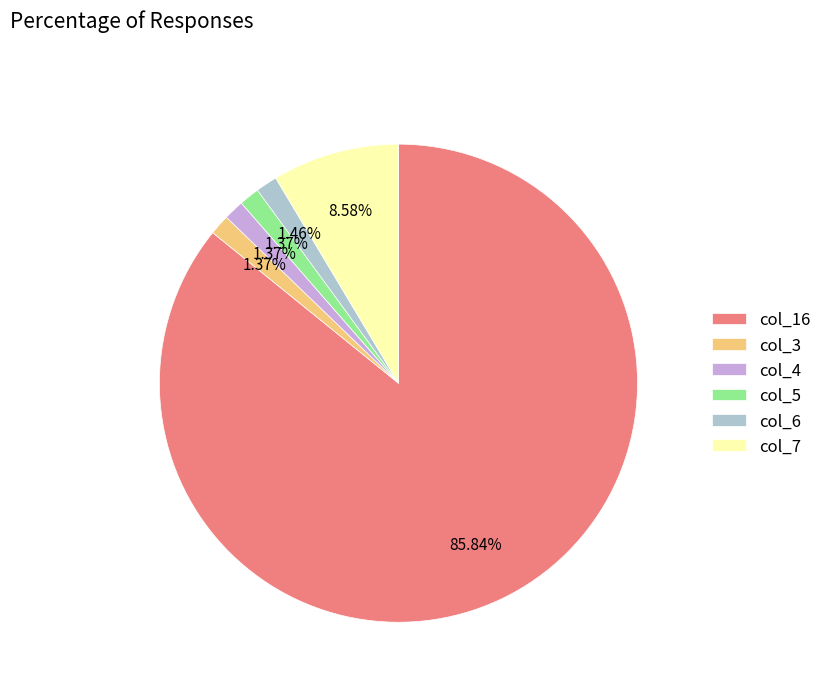

Does any single category account for the majority?

Yes